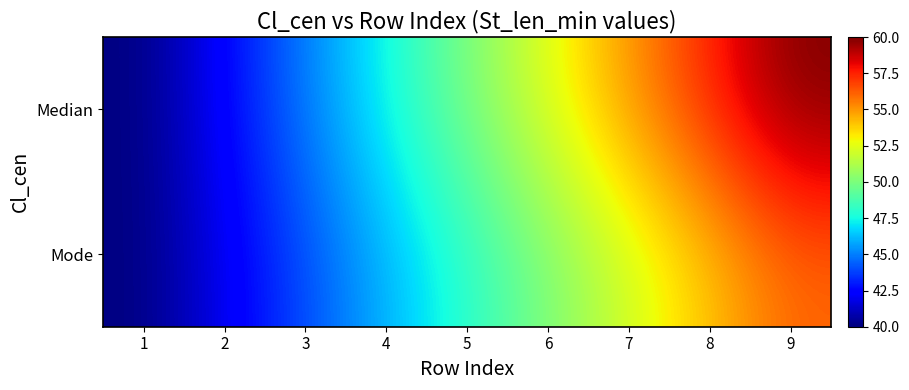

At how many categories does at least one series exceed 53?

3